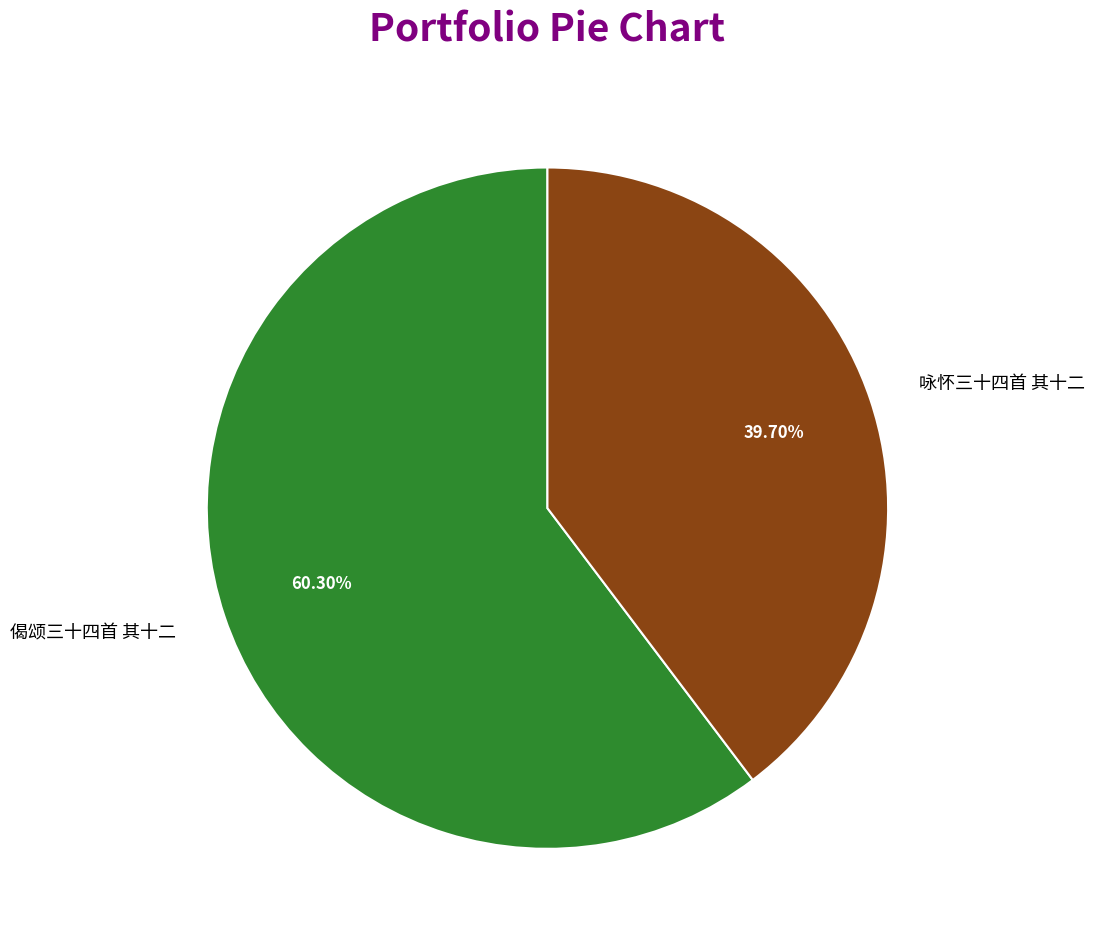

To the nearest percent, what is the difference between the largest and smallest slice percentages?

21%